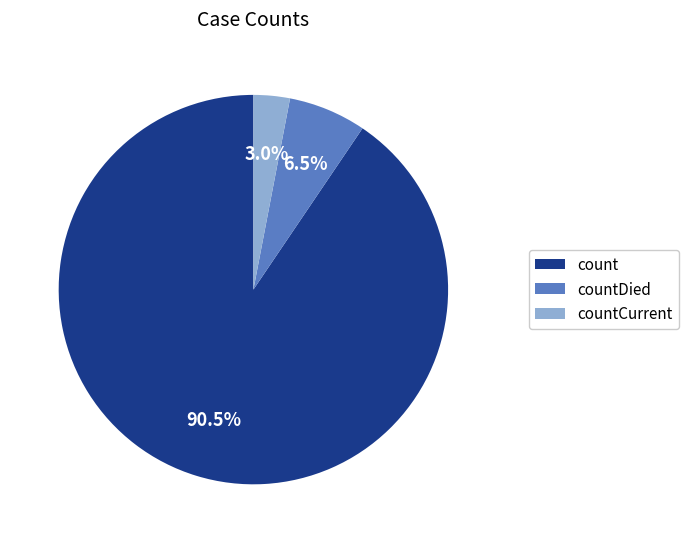

Rank the categories by value from lowest to highest.

countCurrent, countDied, count